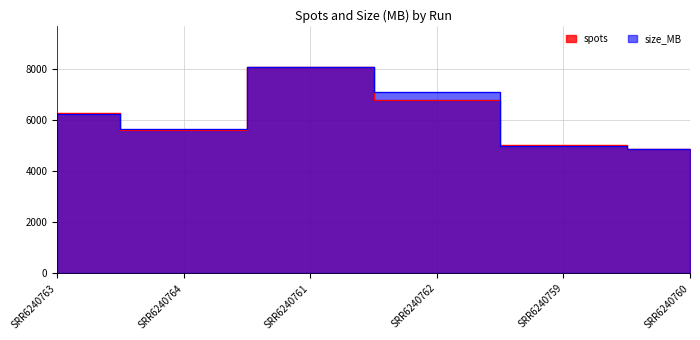

Is it true that size_MB equals 7326.8 at SRR6240759?

False